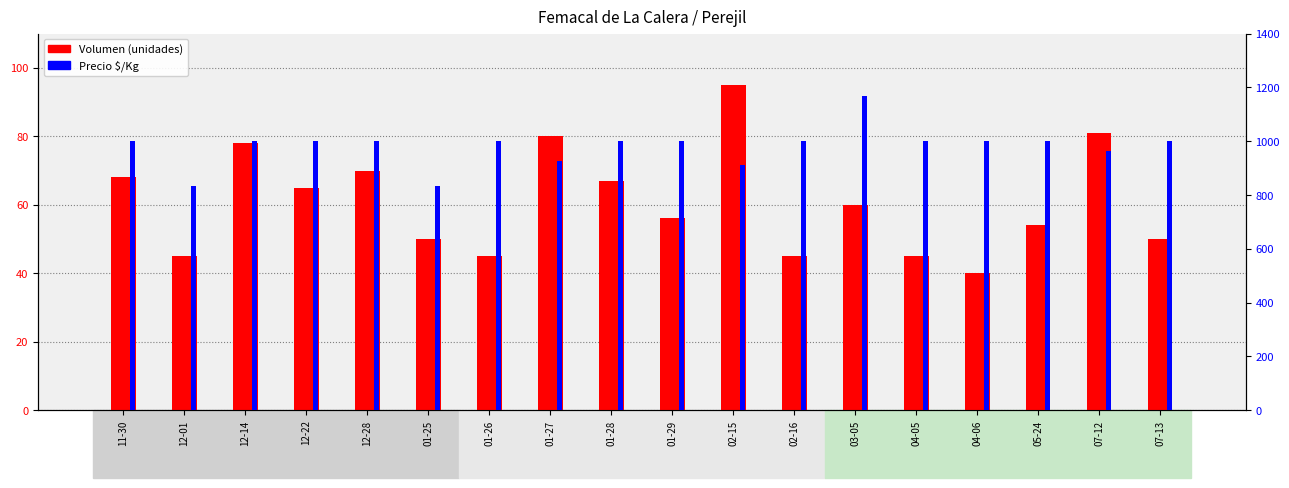

How many values in the Volumen series exceed 60?

8